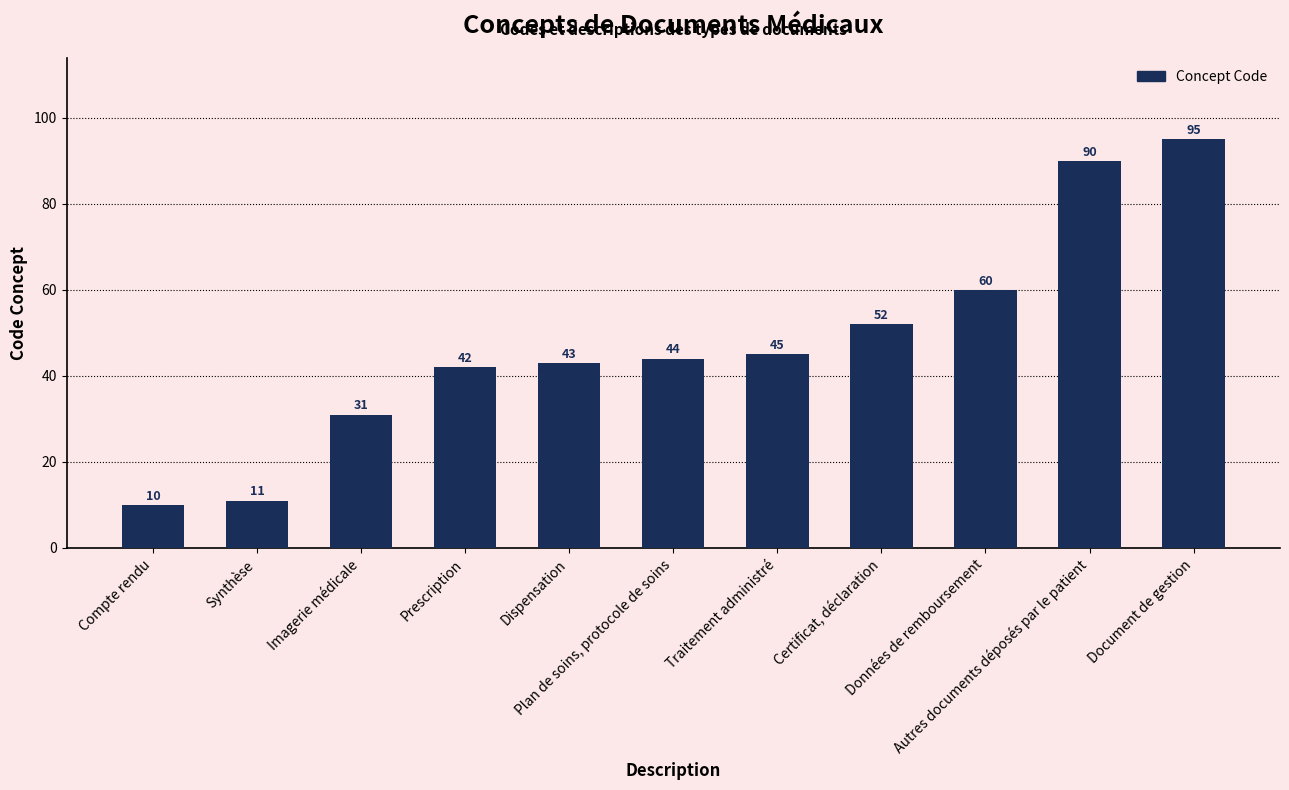

What is the greatest value displayed?

95